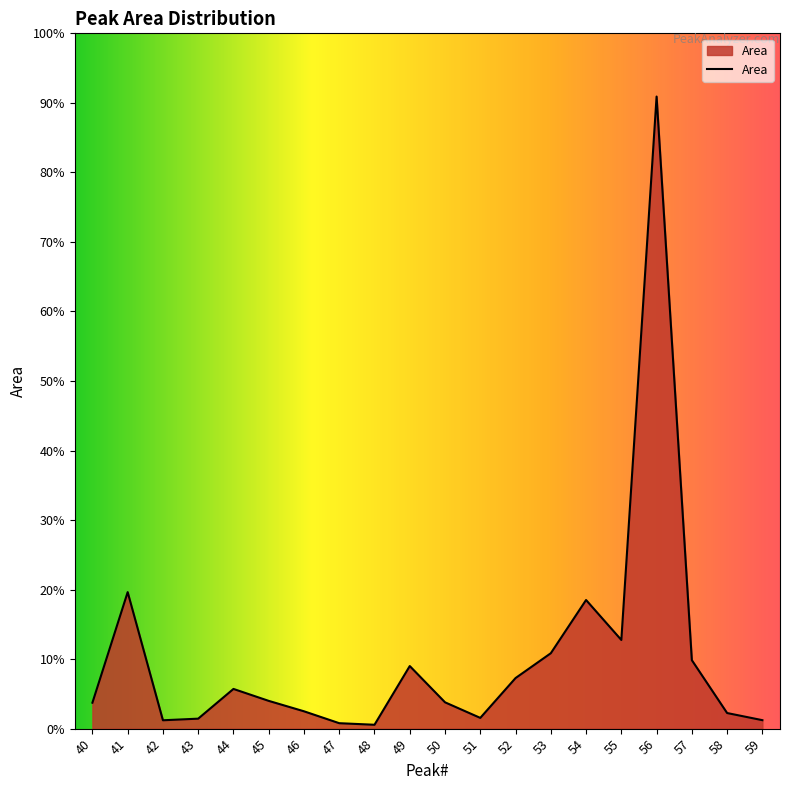

Rank the categories by value from lowest to highest.

48, 47, 42, 59, 43, 51, 58, 46, 40, 50, 45, 44, 52, 49, 57, 53, 55, 54, 41, 56